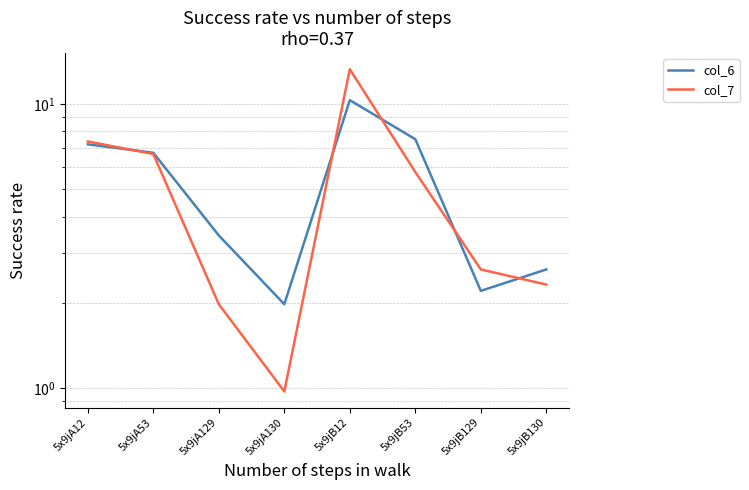

Reading right to left, what are all the values shown in this chart?

col_6: 5x9jB130=2.6	5x9jB129=2.2	5x9jB53=7.5	5x9jB12=10.3	5x9jA130=2.0	5x9jA129=3.4	5x9jA53=6.7	5x9jA12=7.2
col_7: 5x9jB130=2.3	5x9jB129=2.6	5x9jB53=5.8	5x9jB12=13.2	5x9jA130=1.0	5x9jA129=2.0	5x9jA53=6.7	5x9jA12=7.4